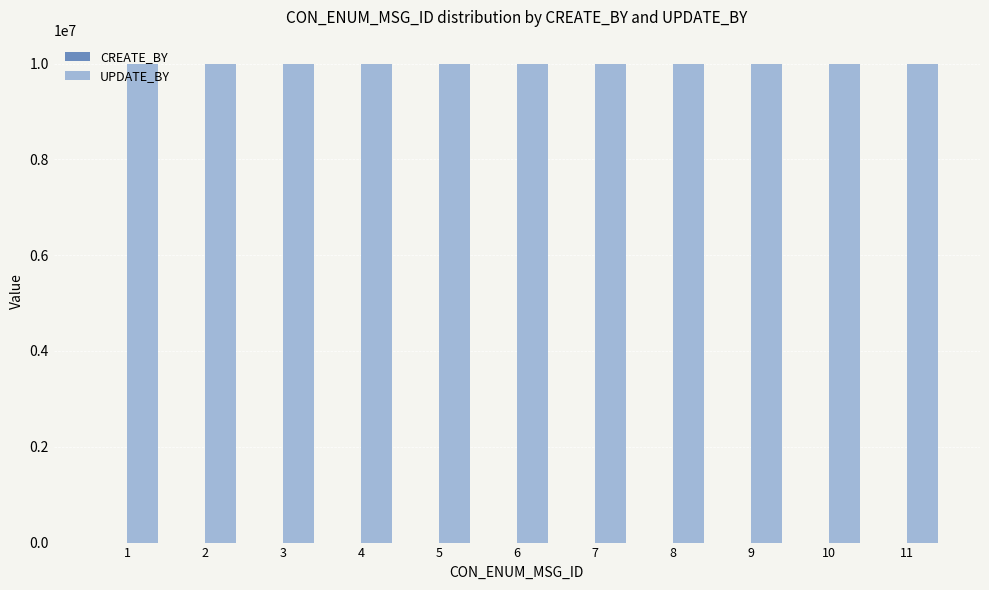

How many groups of bars are there?

11